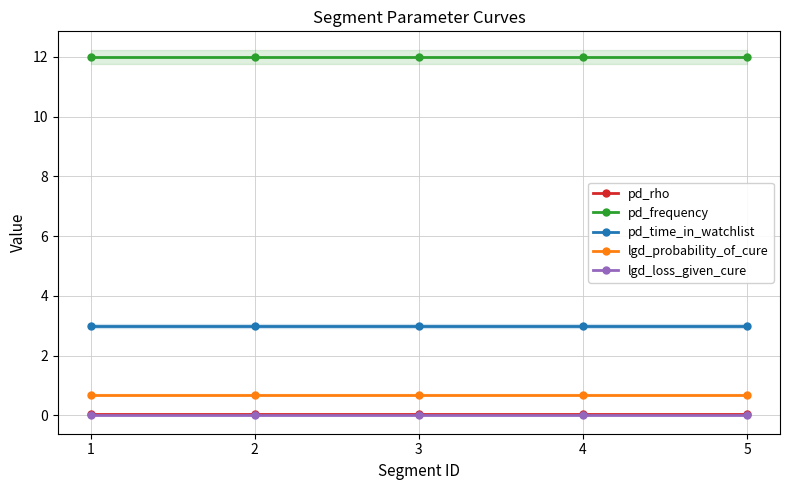

Count the number of data series in this chart.

5